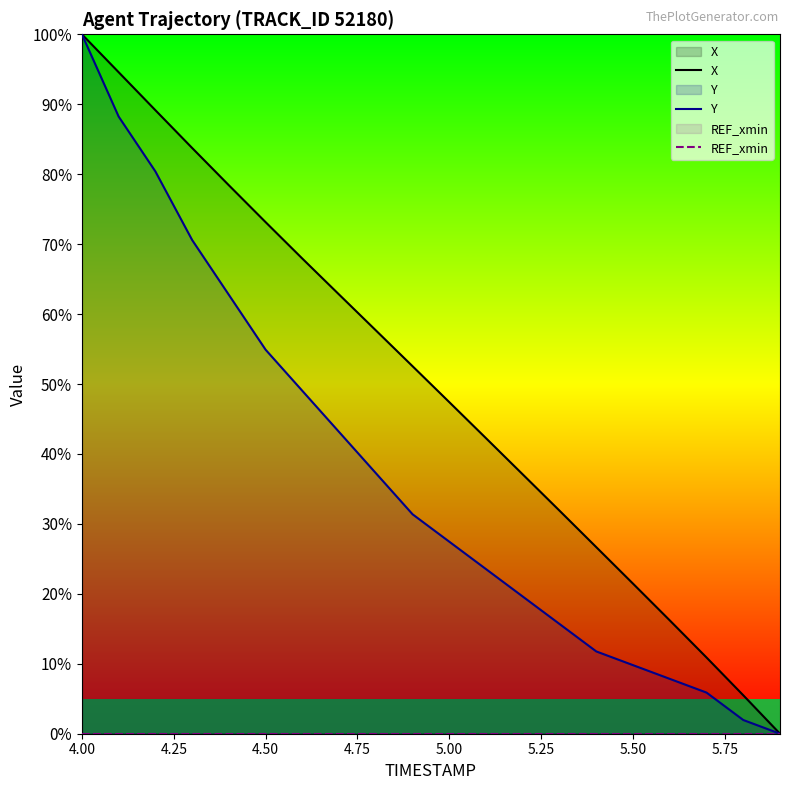

What is the total value across all series at 5.00?

74.9